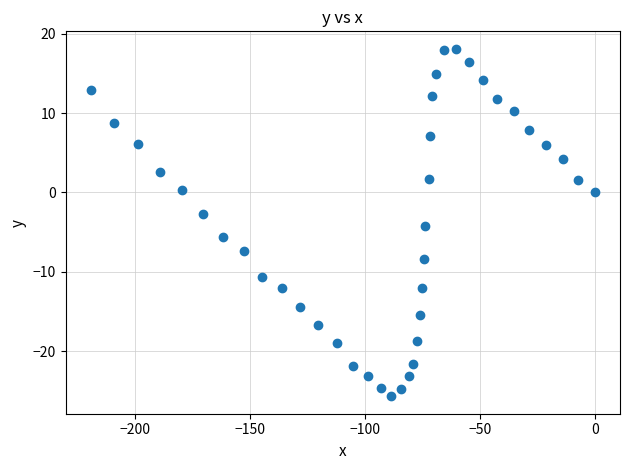

What is the range of Y values (max minus min)?

43.8